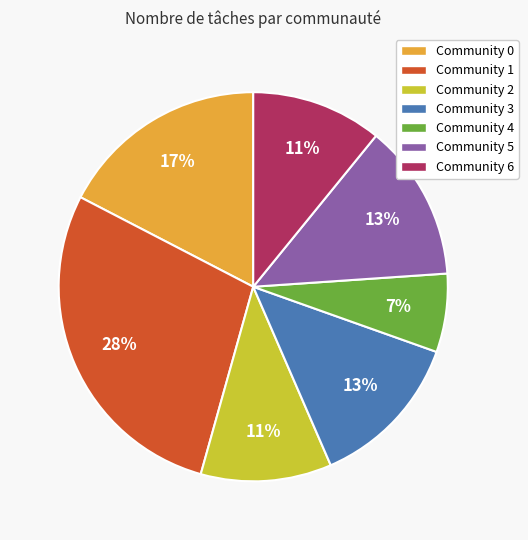

Approximately how many times larger is the value at Community 2 compared to Community 6?

1.0